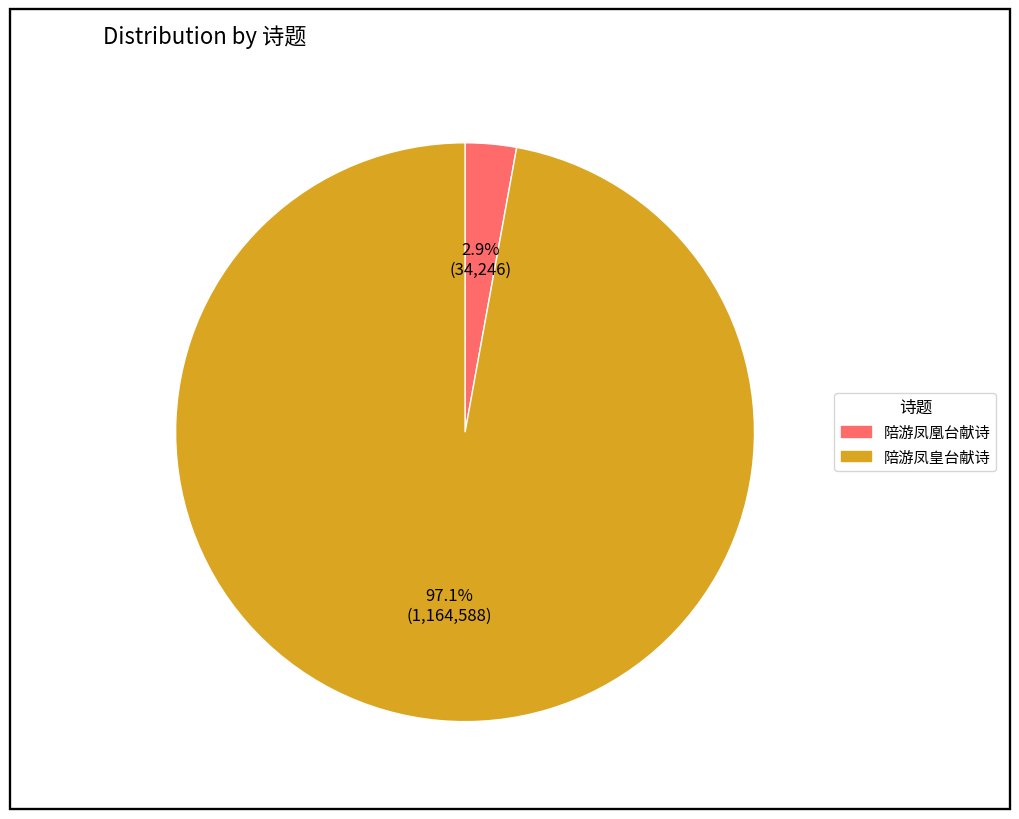

Which has a higher value, 陪游凤凰台献诗 or 陪游凤皇台献诗?

陪游凤皇台献诗